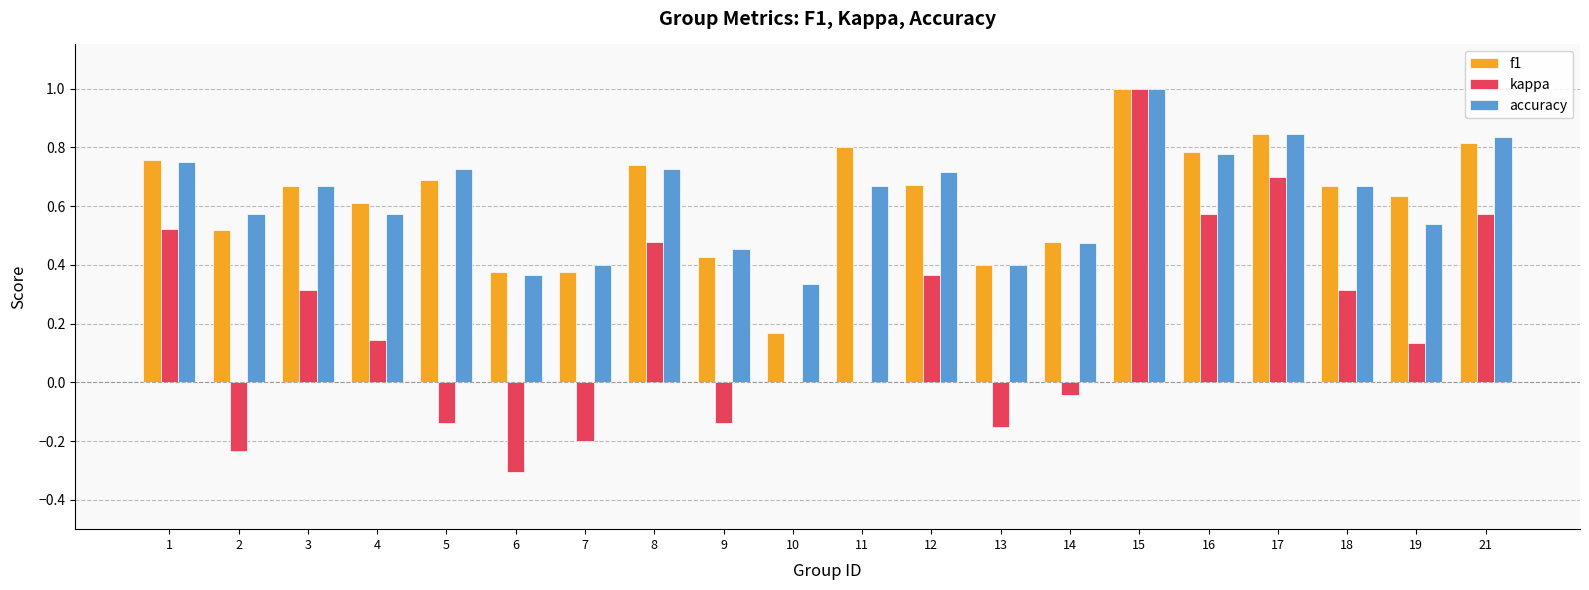

The value of accuracy at 4 is 0.6. True or false?

True